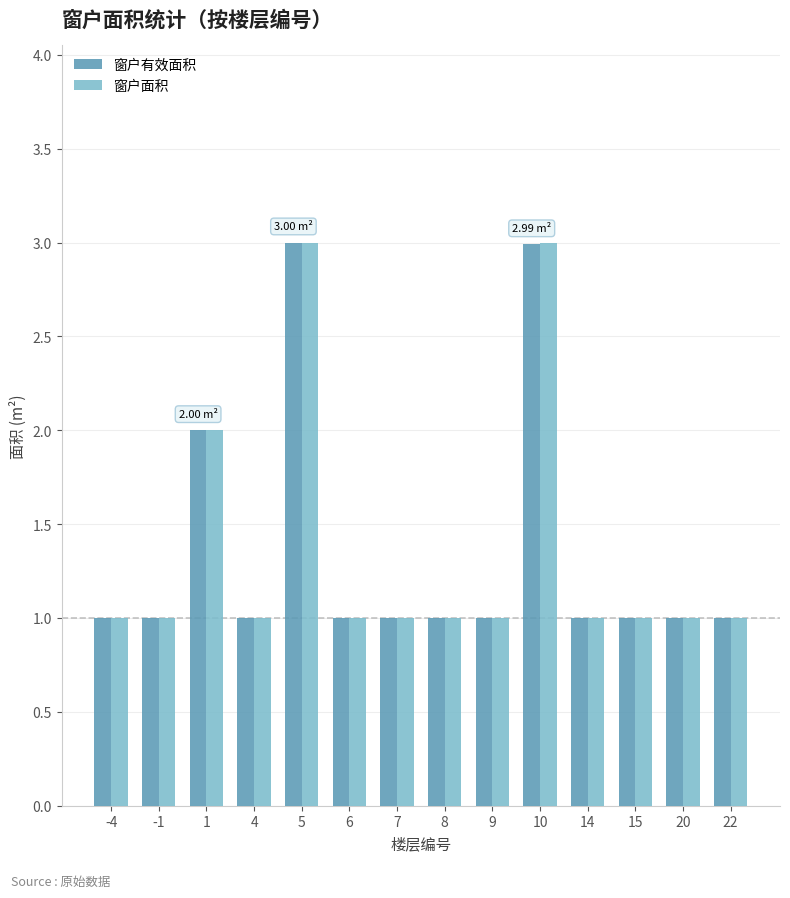

What value does the 窗户有效面积 series have at 22?

1.0